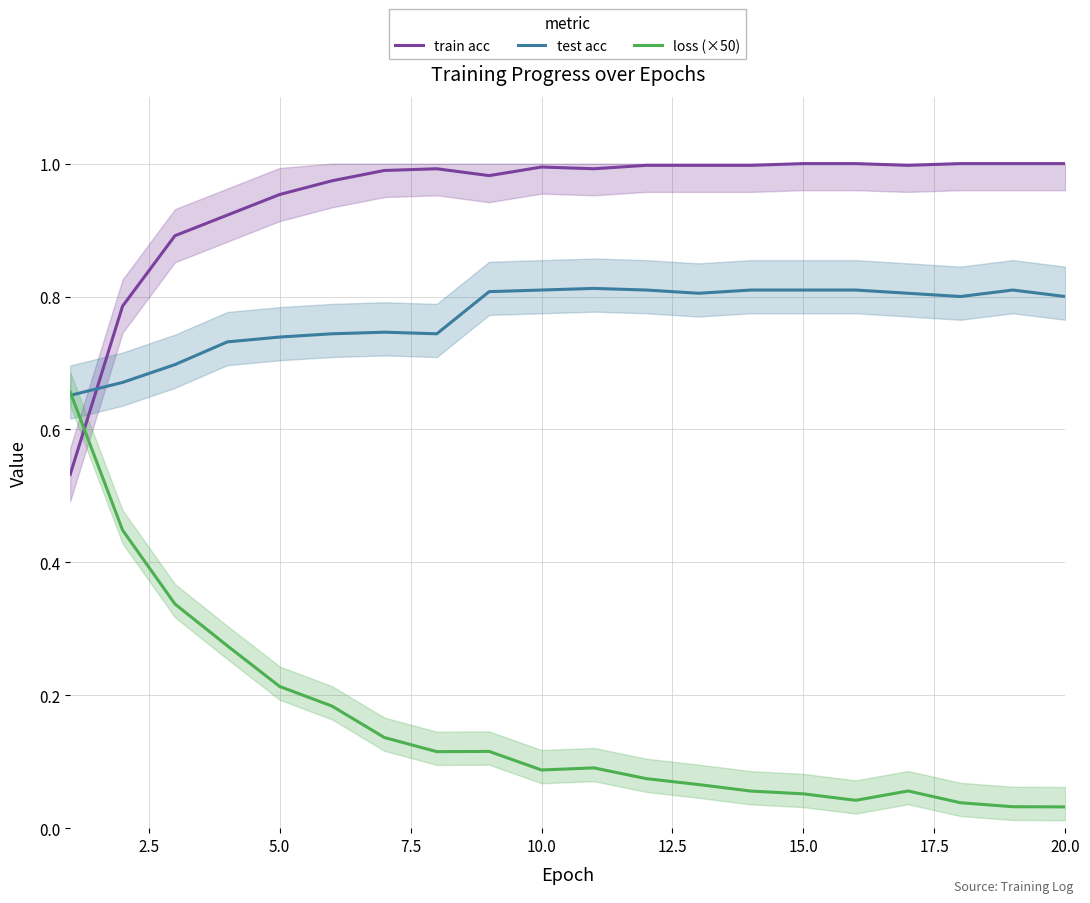

What is the sum of all test acc values?

15.4